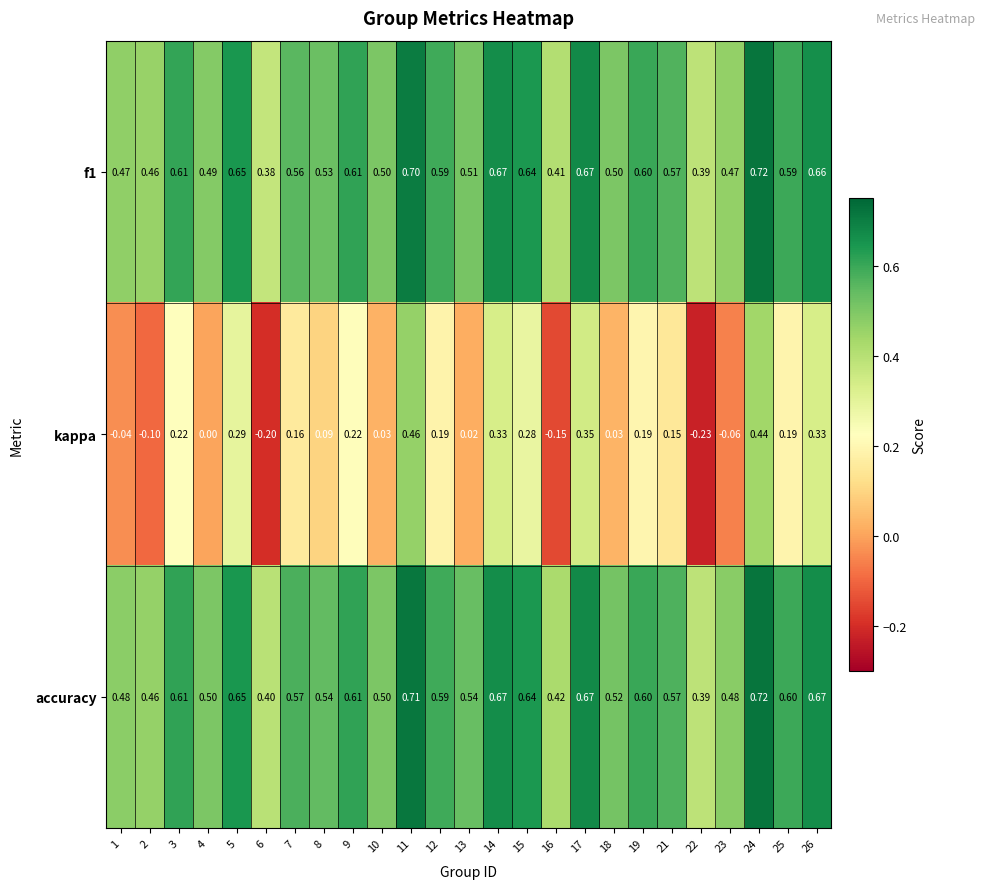

Which series has the largest total across all categories?

accuracy